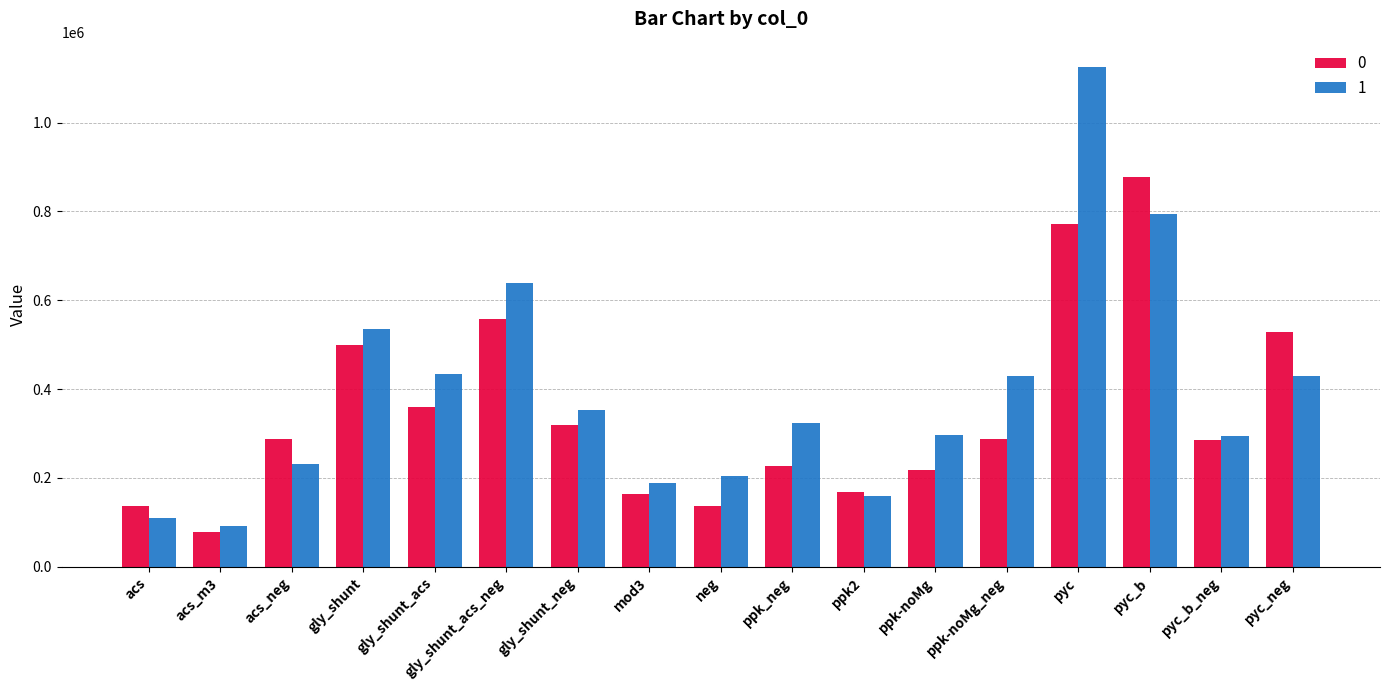

At which label does 0 first exceed 287840?

acs_neg